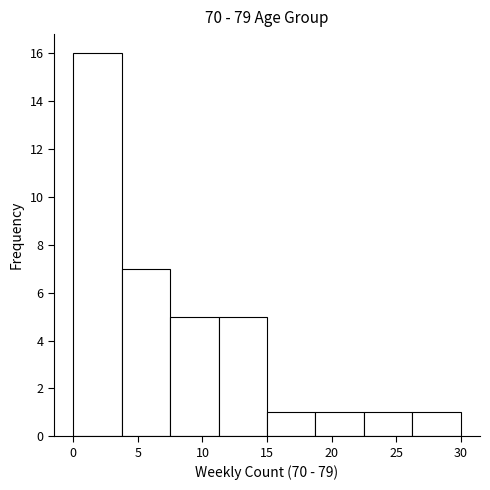

Which range on the x-axis has the tallest bar?

0.00 to 3.75